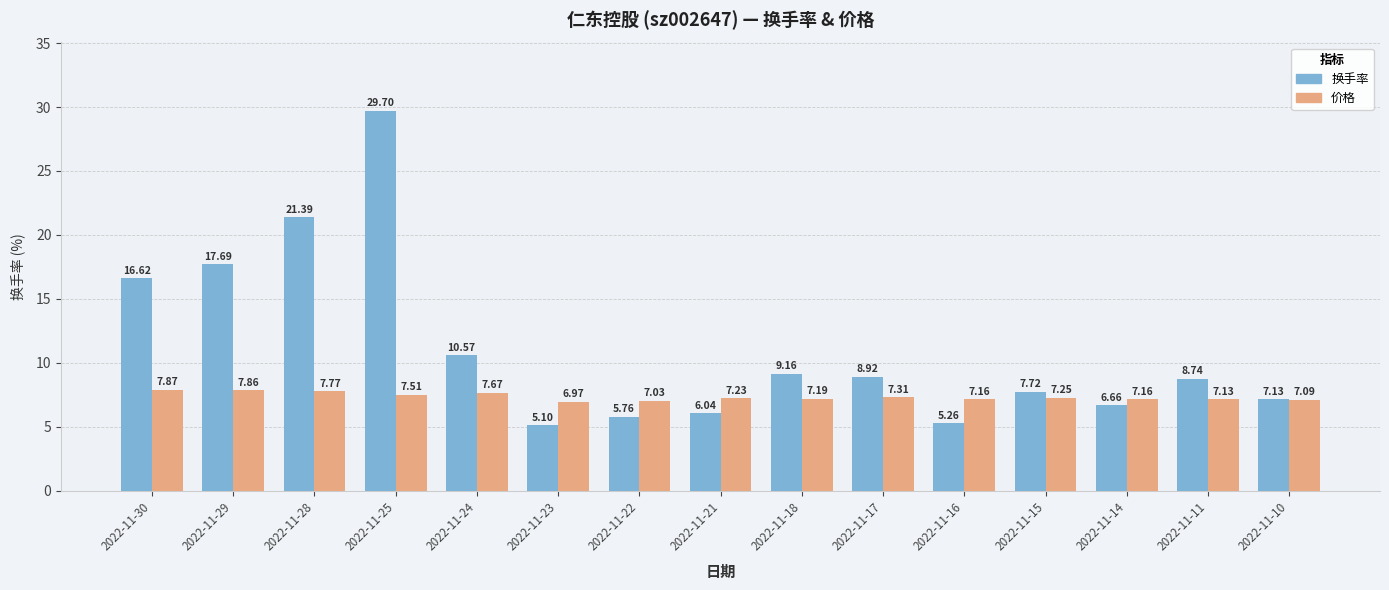

Which series has the largest range (max minus min)?

换手率